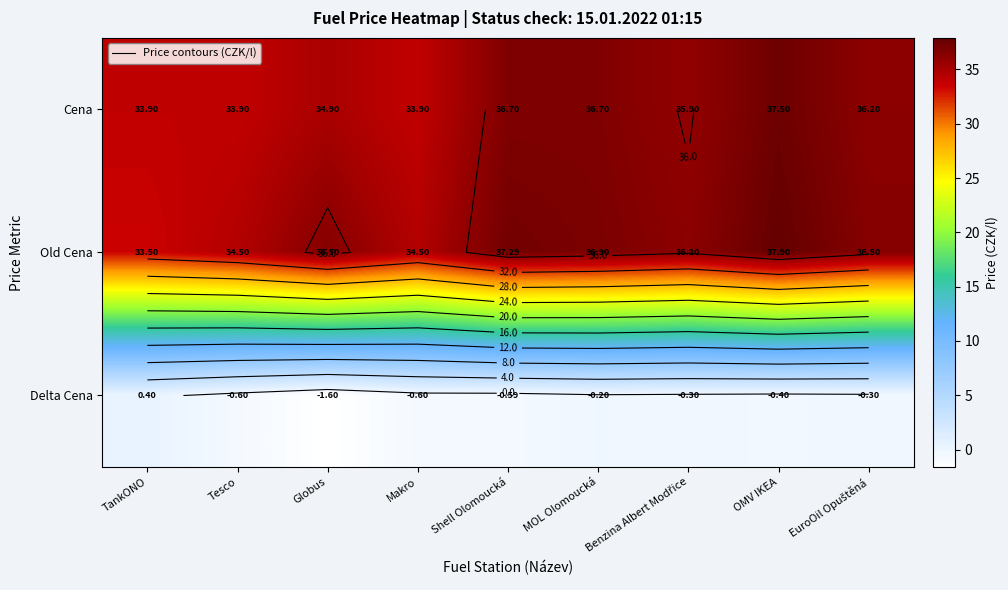

The Cena series shows 36.7 at Shell Olomoucká. True or false?

True